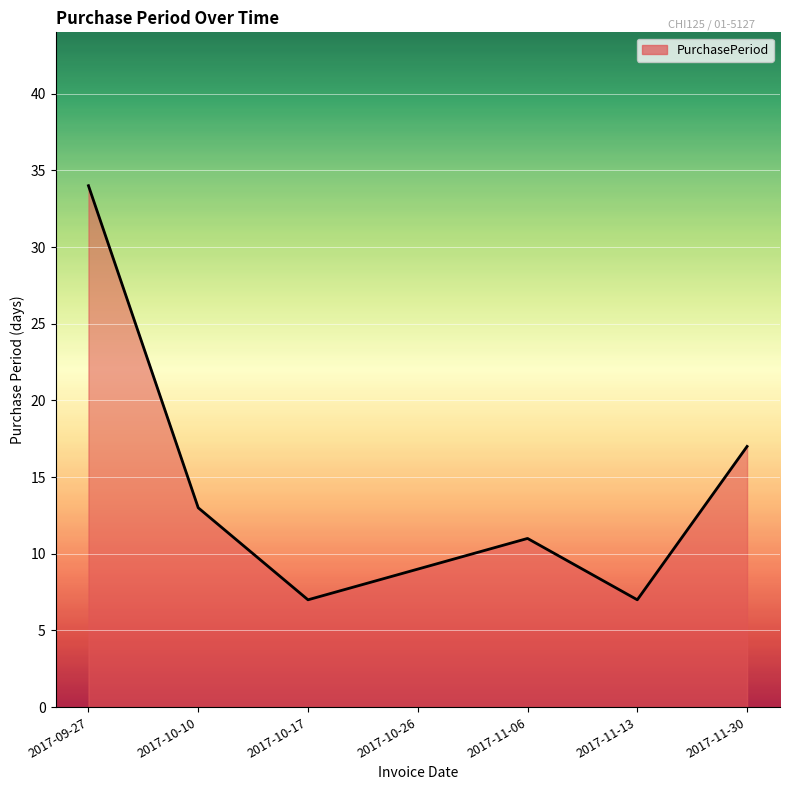

How many values are below 11?

3